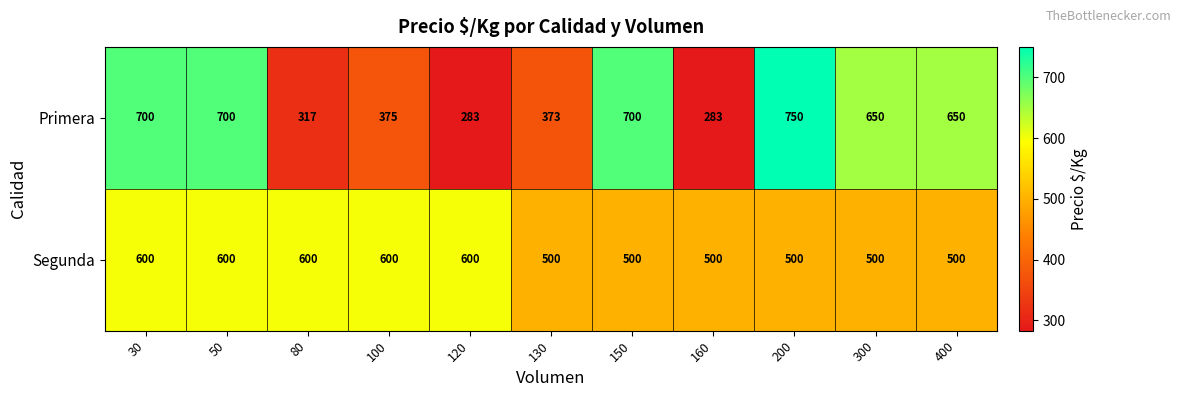

What is the difference between the Primera values at 120 and 150?

417